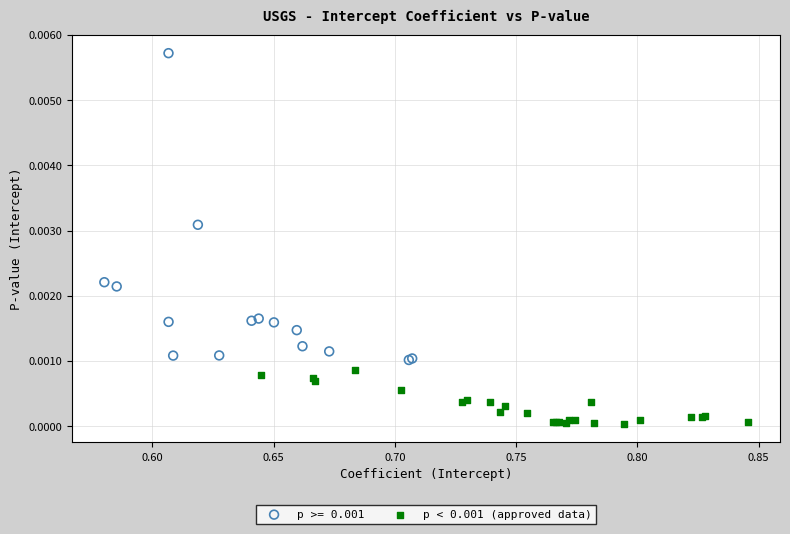

Which series contains the lowest Y value?

p < 0.001 (approved data)